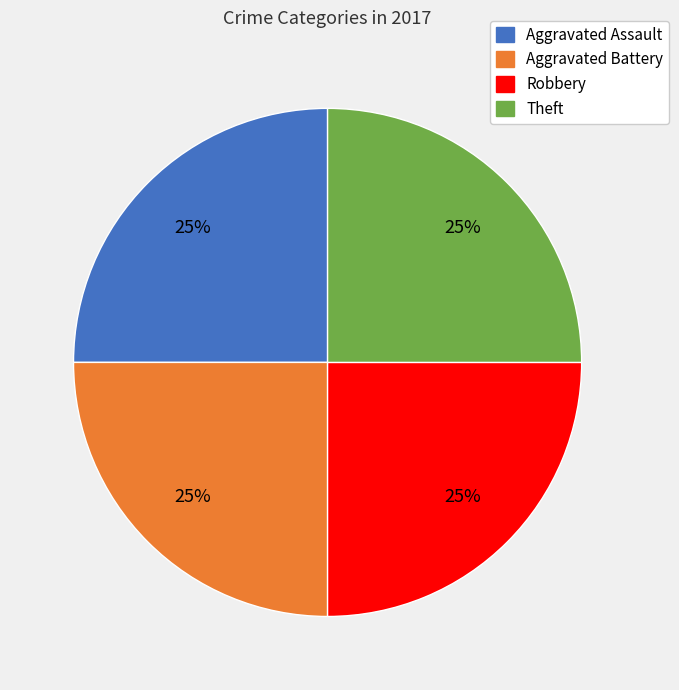

To the nearest percent, what is the average slice percentage?

25%